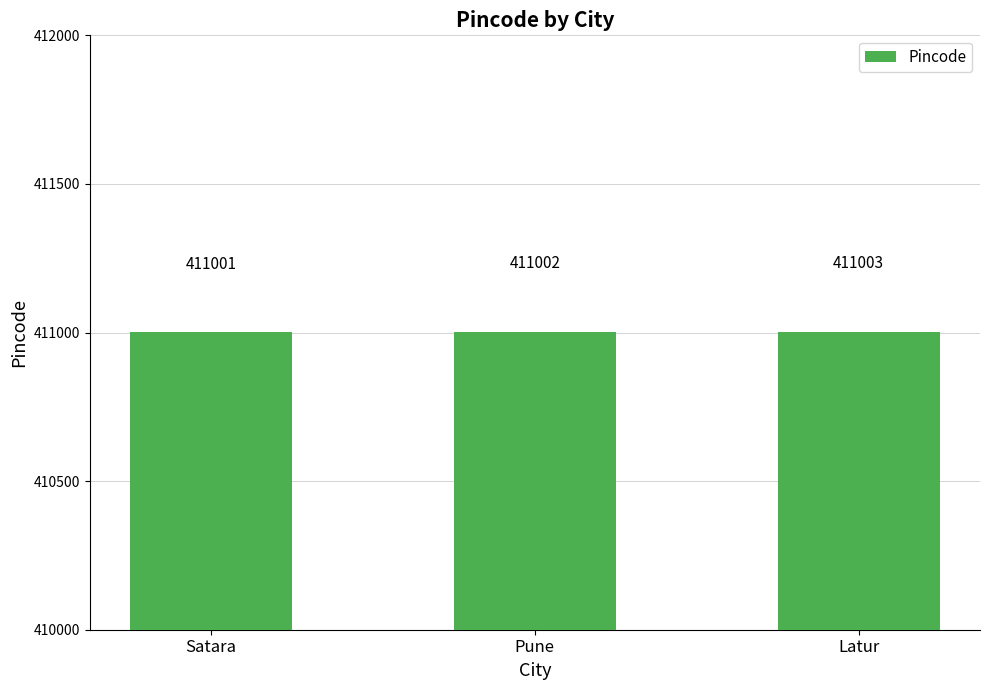

What is the label of the 3rd bar from the right?

Satara